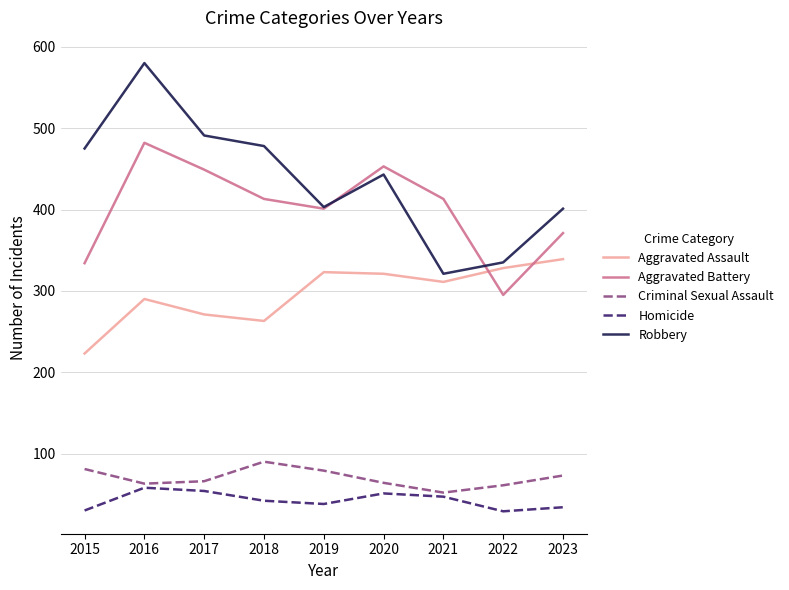

What is the smallest value displayed?

29